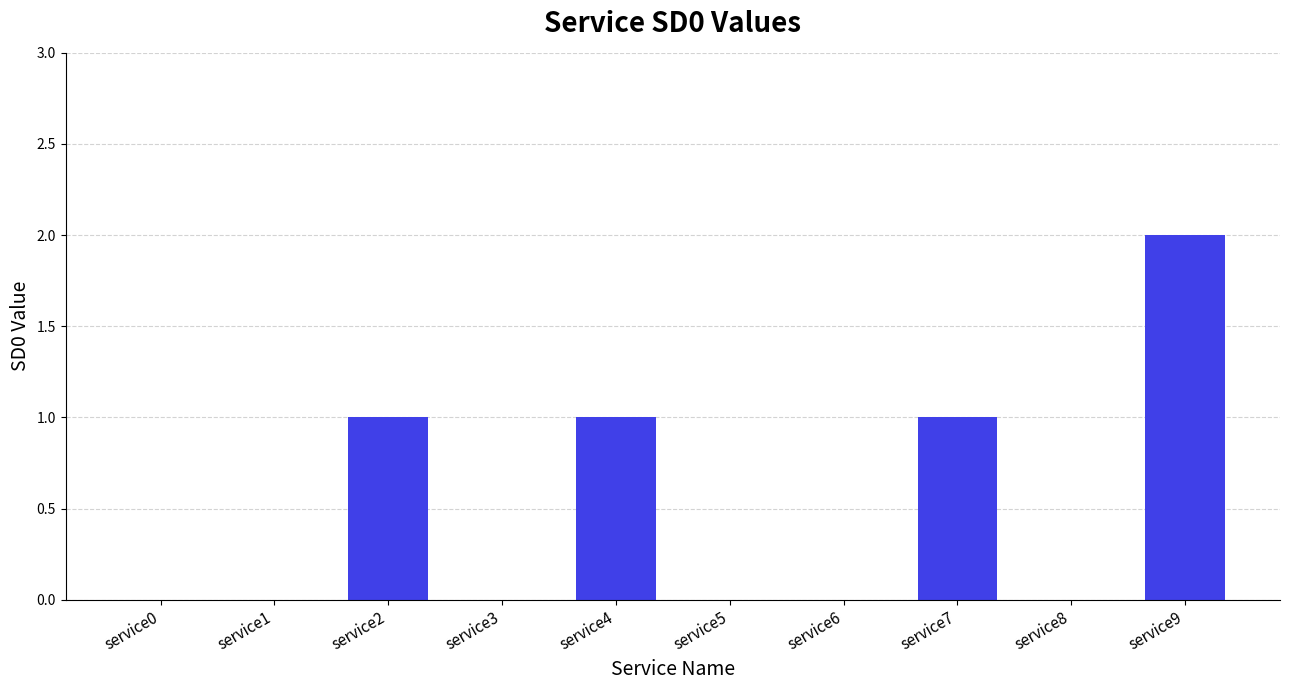

Which category has the highest value across all series?

service9